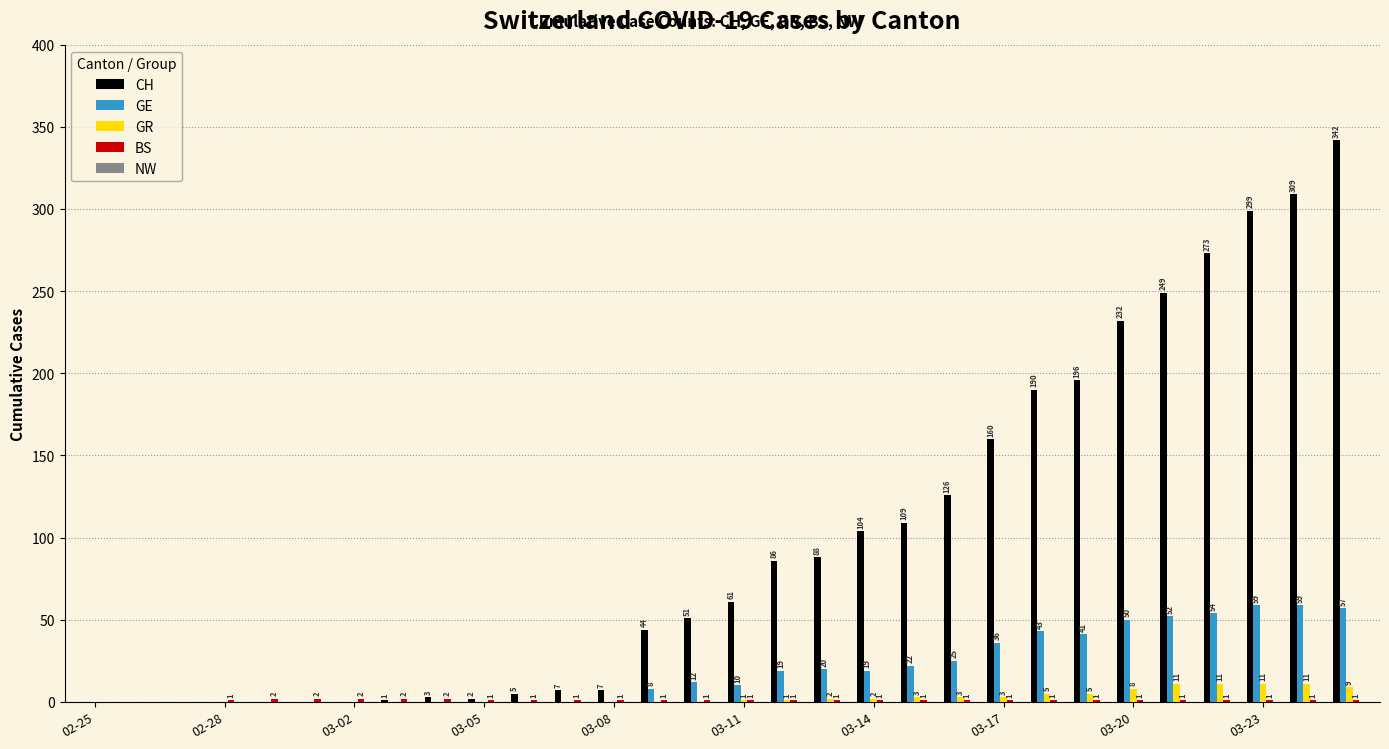

Which series has the largest total across all categories?

CH